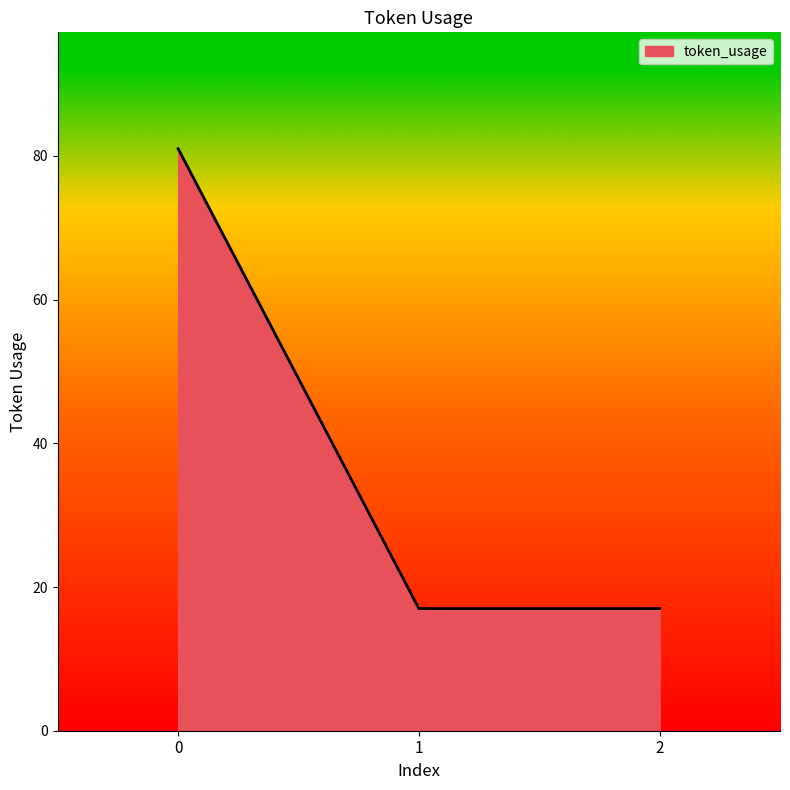

The chart shows a value of 17 at 2. True or false?

True